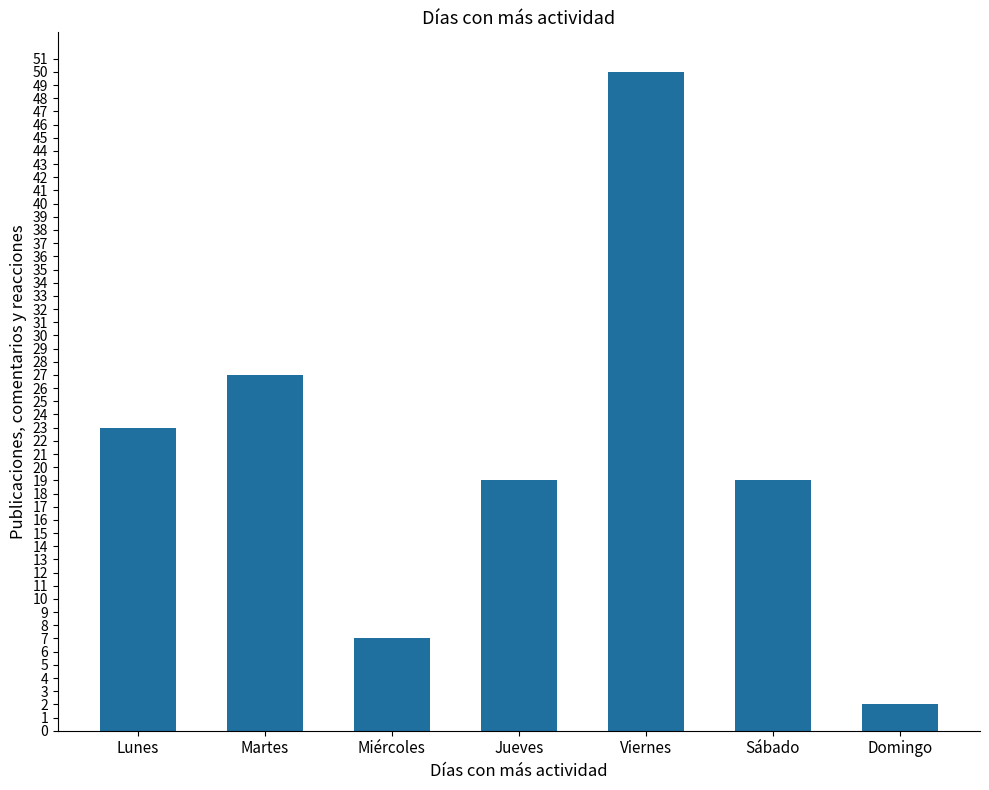

How many bars are there in total?

7